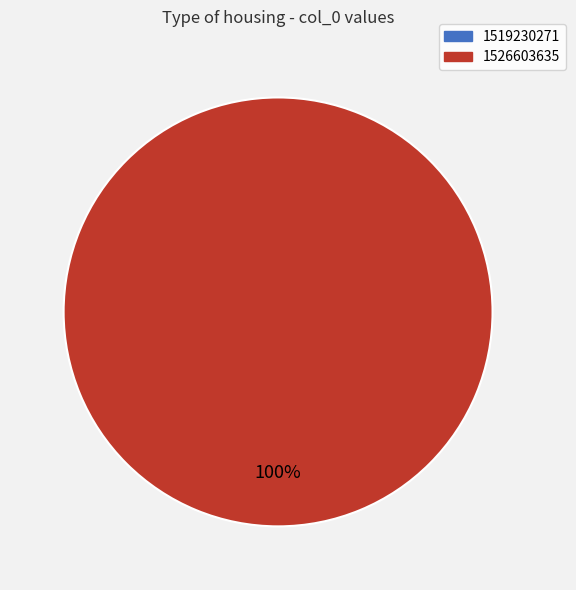

How many segments does this pie chart have?

2